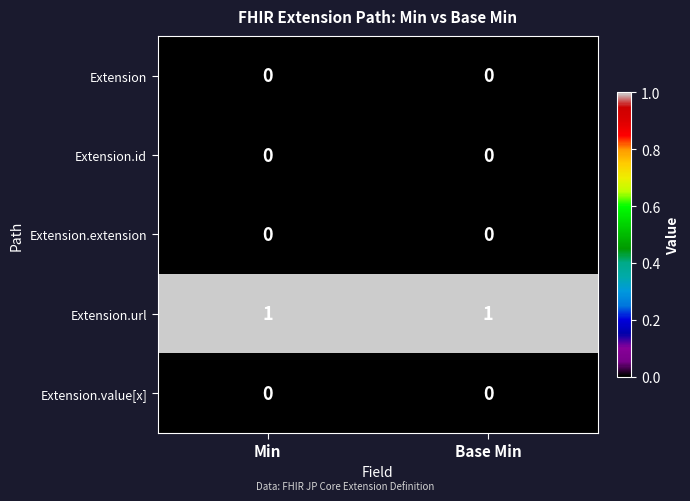

Is it true that Extension.url equals 1 at Min?

True